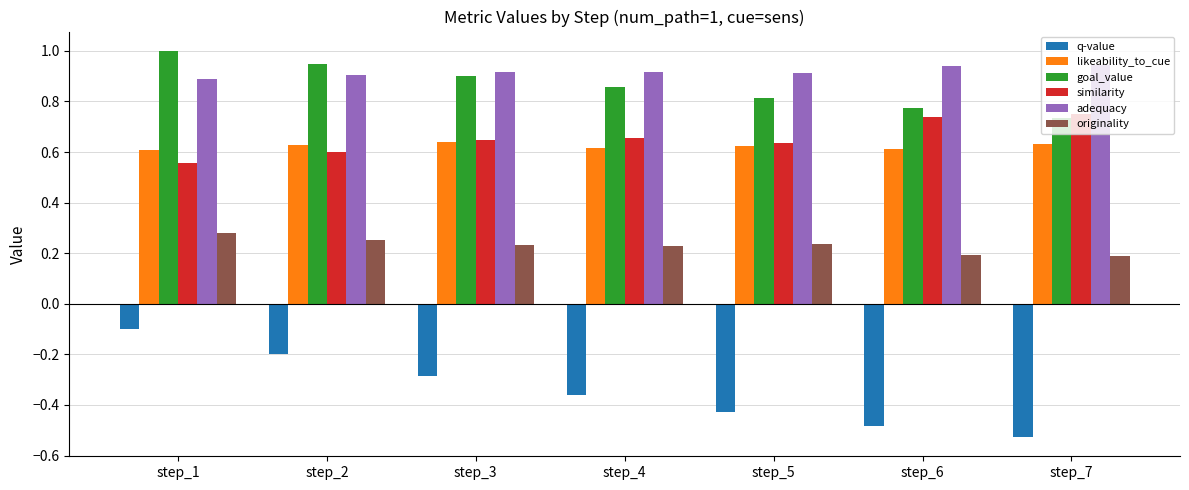

True or false: adequacy has a value of 0.7 at step_6.

False